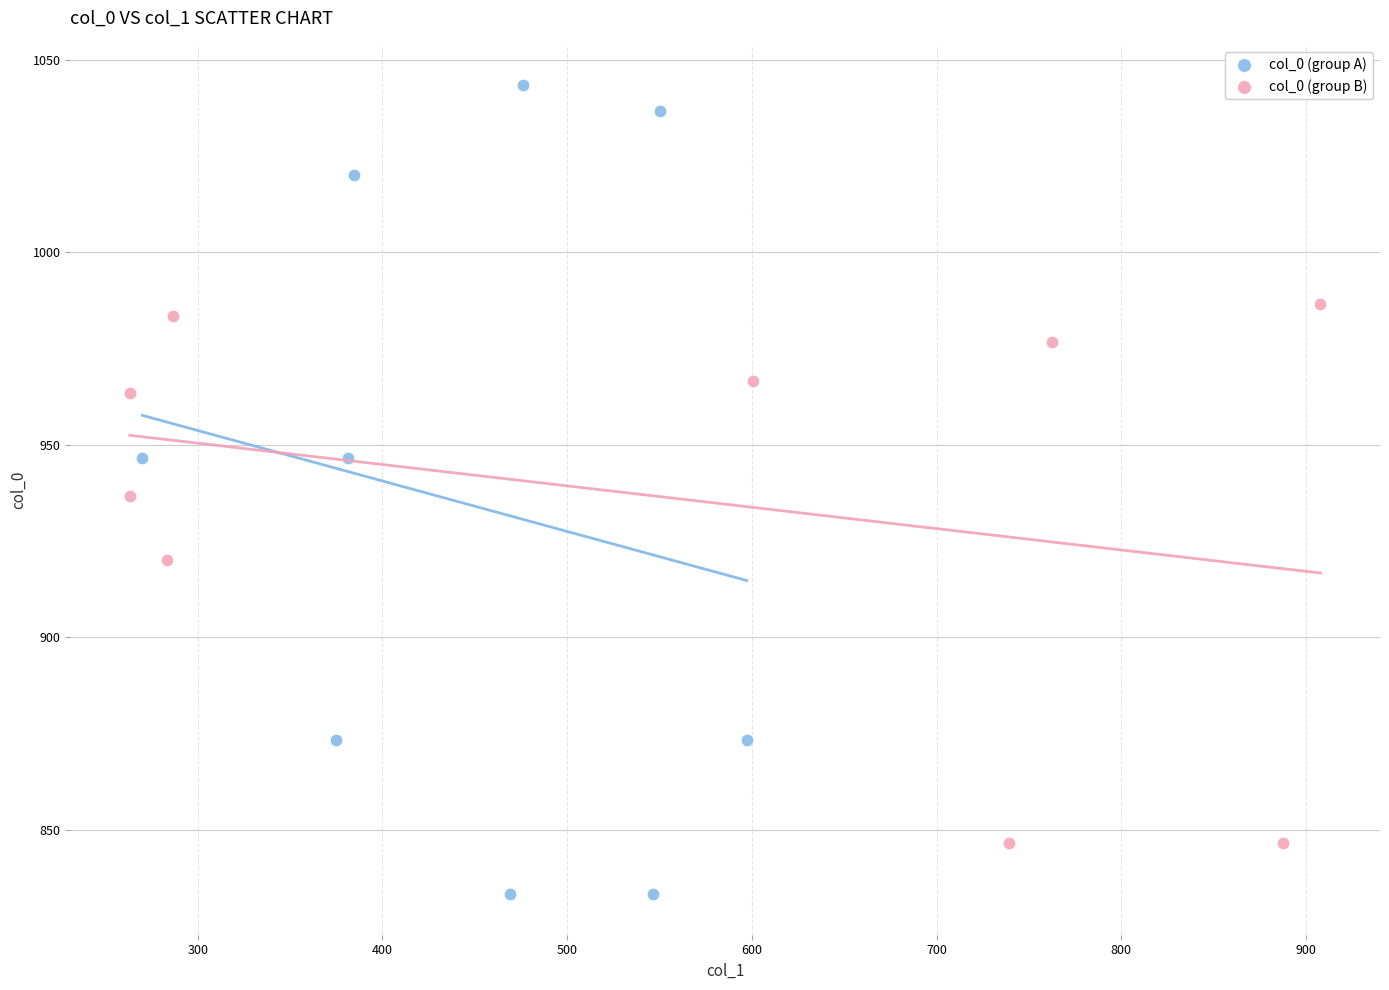

Which series contains the lowest Y value?

col_0 (group A)